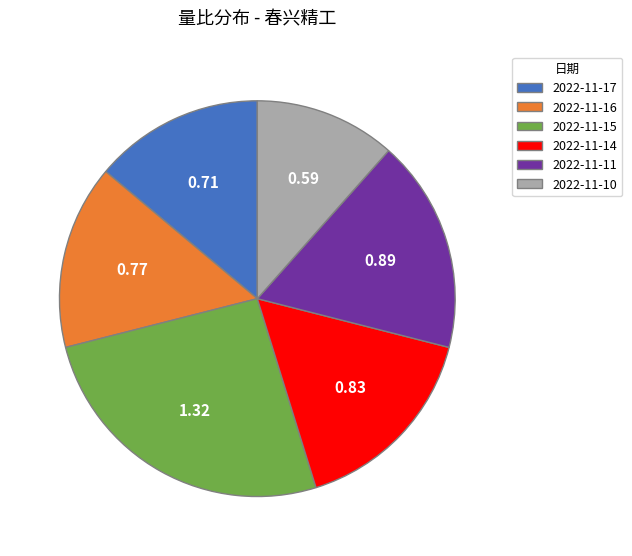

Between 2022-11-10 and 2022-11-14, which is larger?

2022-11-14